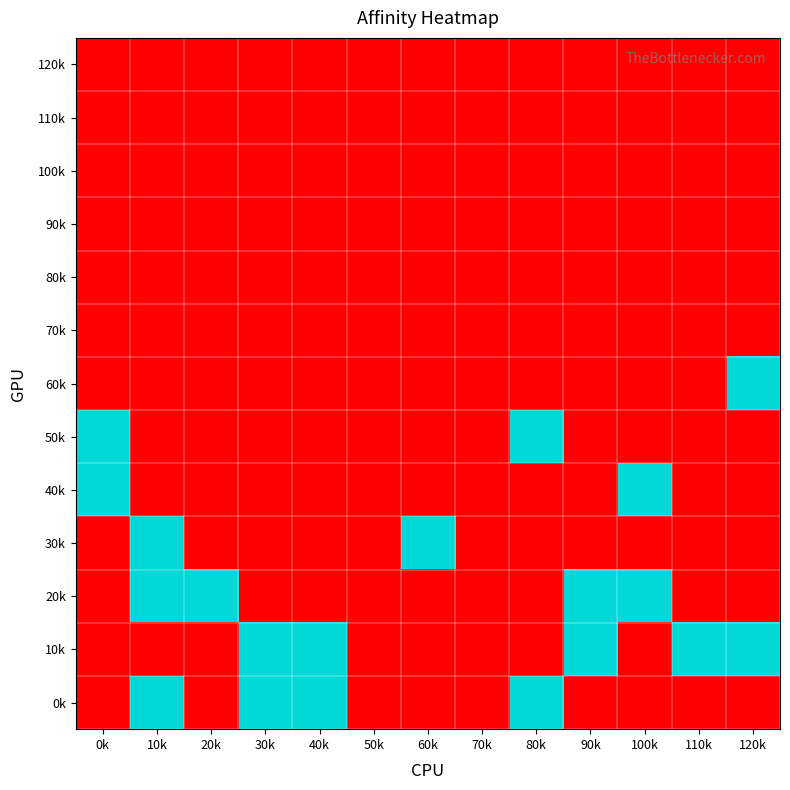

Reading left to right, list all the values displayed in this chart.

120k: 0k=0	10k=0	20k=0	30k=0	40k=0	50k=0	60k=0	70k=0	80k=0	90k=0	100k=0	110k=0	120k=0
110k: 0k=0	10k=0	20k=0	30k=0	40k=0	50k=0	60k=0	70k=0	80k=0	90k=0	100k=0	110k=0	120k=0
100k: 0k=0	10k=0	20k=0	30k=0	40k=0	50k=0	60k=0	70k=0	80k=0	90k=0	100k=0	110k=0	120k=0
90k: 0k=0	10k=0	20k=0	30k=0	40k=0	50k=0	60k=0	70k=0	80k=0	90k=0	100k=0	110k=0	120k=0
80k: 0k=0	10k=0	20k=0	30k=0	40k=0	50k=0	60k=0	70k=0	80k=0	90k=0	100k=0	110k=0	120k=0
70k: 0k=0	10k=0	20k=0	30k=0	40k=0	50k=0	60k=0	70k=0	80k=0	90k=0	100k=0	110k=0	120k=0
60k: 0k=0	10k=0	20k=0	30k=0	40k=0	50k=0	60k=0	70k=0	80k=0	90k=0	100k=0	110k=0	120k=1
50k: 0k=1	10k=0	20k=0	30k=0	40k=0	50k=0	60k=0	70k=0	80k=1	90k=0	100k=0	110k=0	120k=0
40k: 0k=1	10k=0	20k=0	30k=0	40k=0	50k=0	60k=0	70k=0	80k=0	90k=0	100k=1	110k=0	120k=0
30k: 0k=0	10k=1	20k=0	30k=0	40k=0	50k=0	60k=1	70k=0	80k=0	90k=0	100k=0	110k=0	120k=0
20k: 0k=0	10k=1	20k=1	30k=0	40k=0	50k=0	60k=0	70k=0	80k=0	90k=1	100k=1	110k=0	120k=0
10k: 0k=0	10k=0	20k=0	30k=1	40k=1	50k=0	60k=0	70k=0	80k=0	90k=1	100k=0	110k=1	120k=1
0k: 0k=0	10k=1	20k=0	30k=1	40k=1	50k=0	60k=0	70k=0	80k=1	90k=0	100k=0	110k=0	120k=0